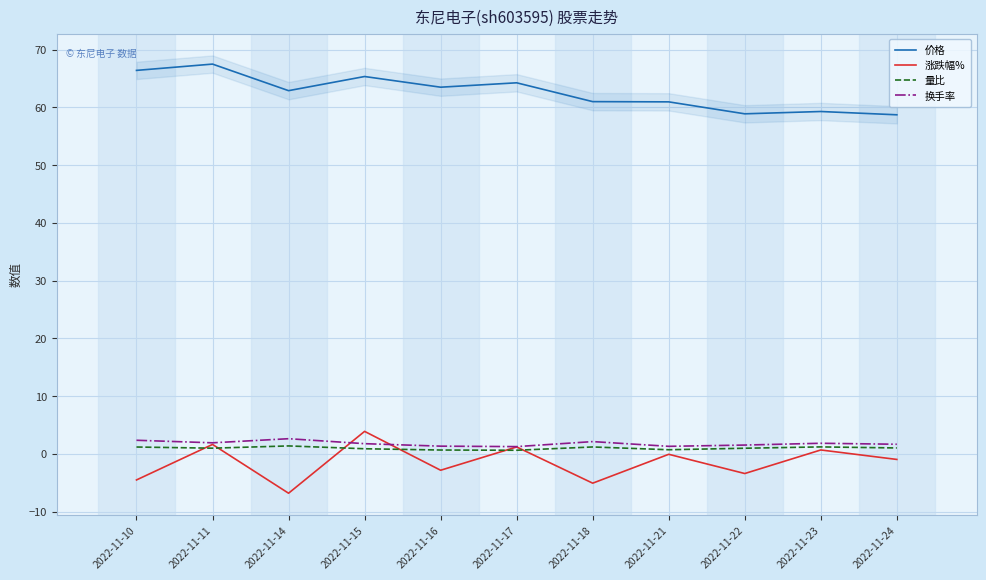

How many interior local valleys does the 价格 series have?

3